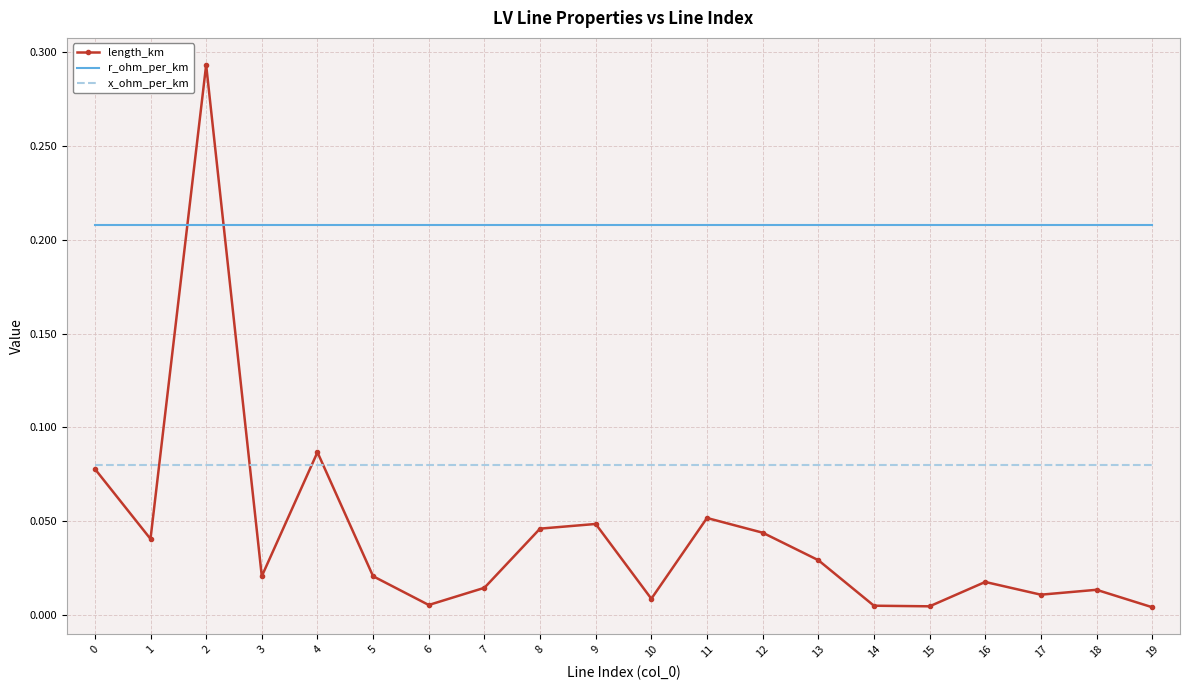

Where is the first local maximum for length_km?

2